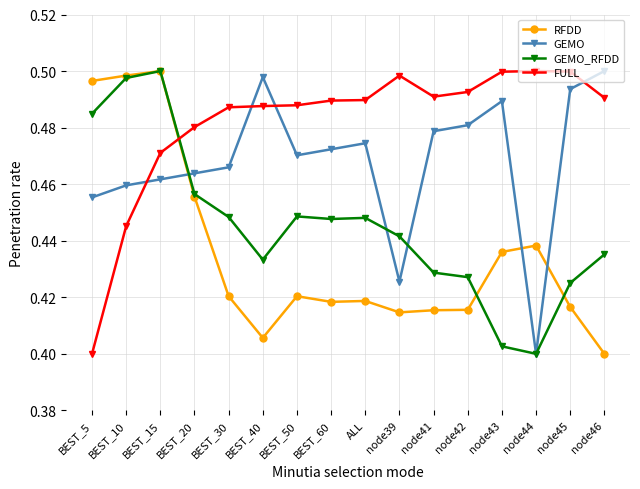

At which label does GEMO reach its minimum?

node44